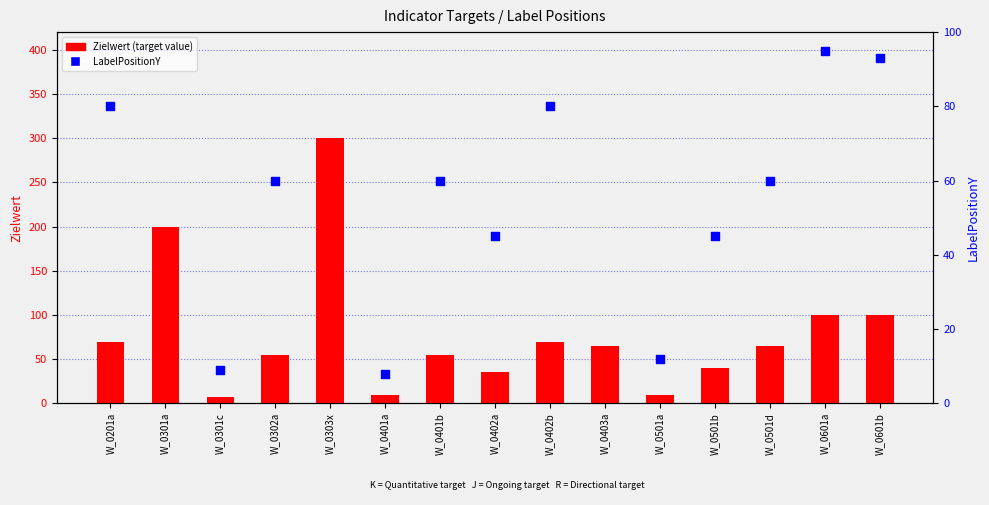

What is the ratio of the value at W_0501b to the value at W_0403a?

0.6